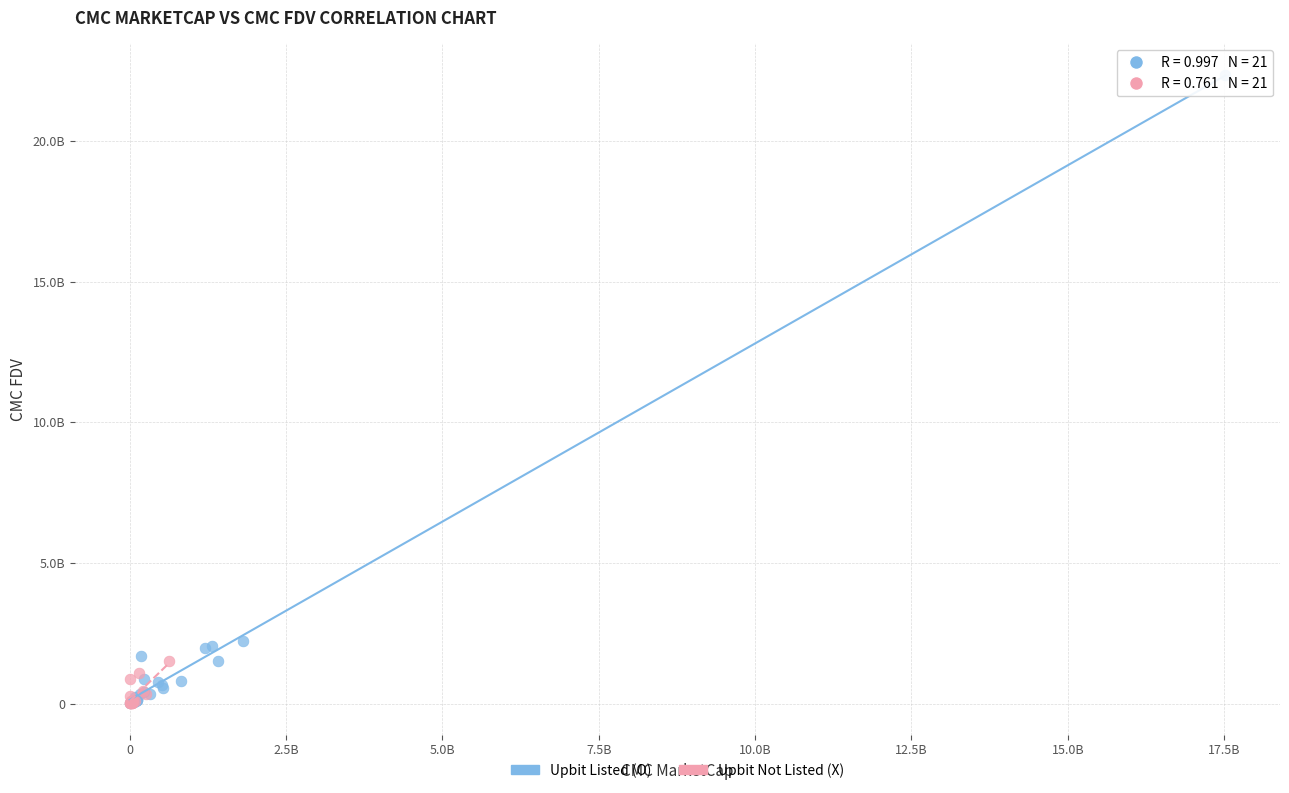

What are all the series names shown in the legend?

Upbit Listed (O), Upbit Not Listed (X)